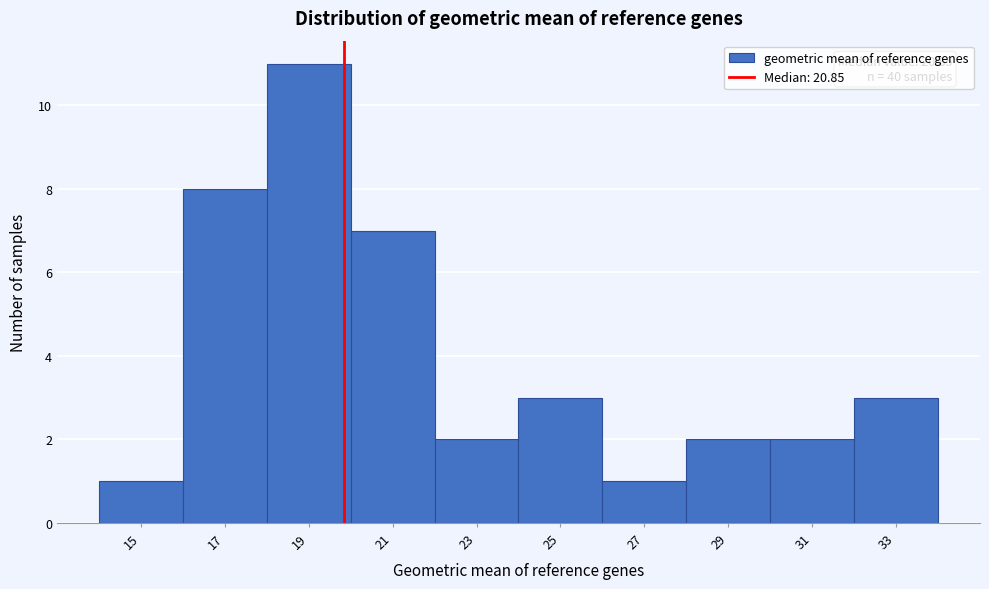

Reading left to right, transcribe all the data shown in this chart.

15=1	17=8	19=11	21=7	23=2	25=3	27=1	29=2	31=2	33=3